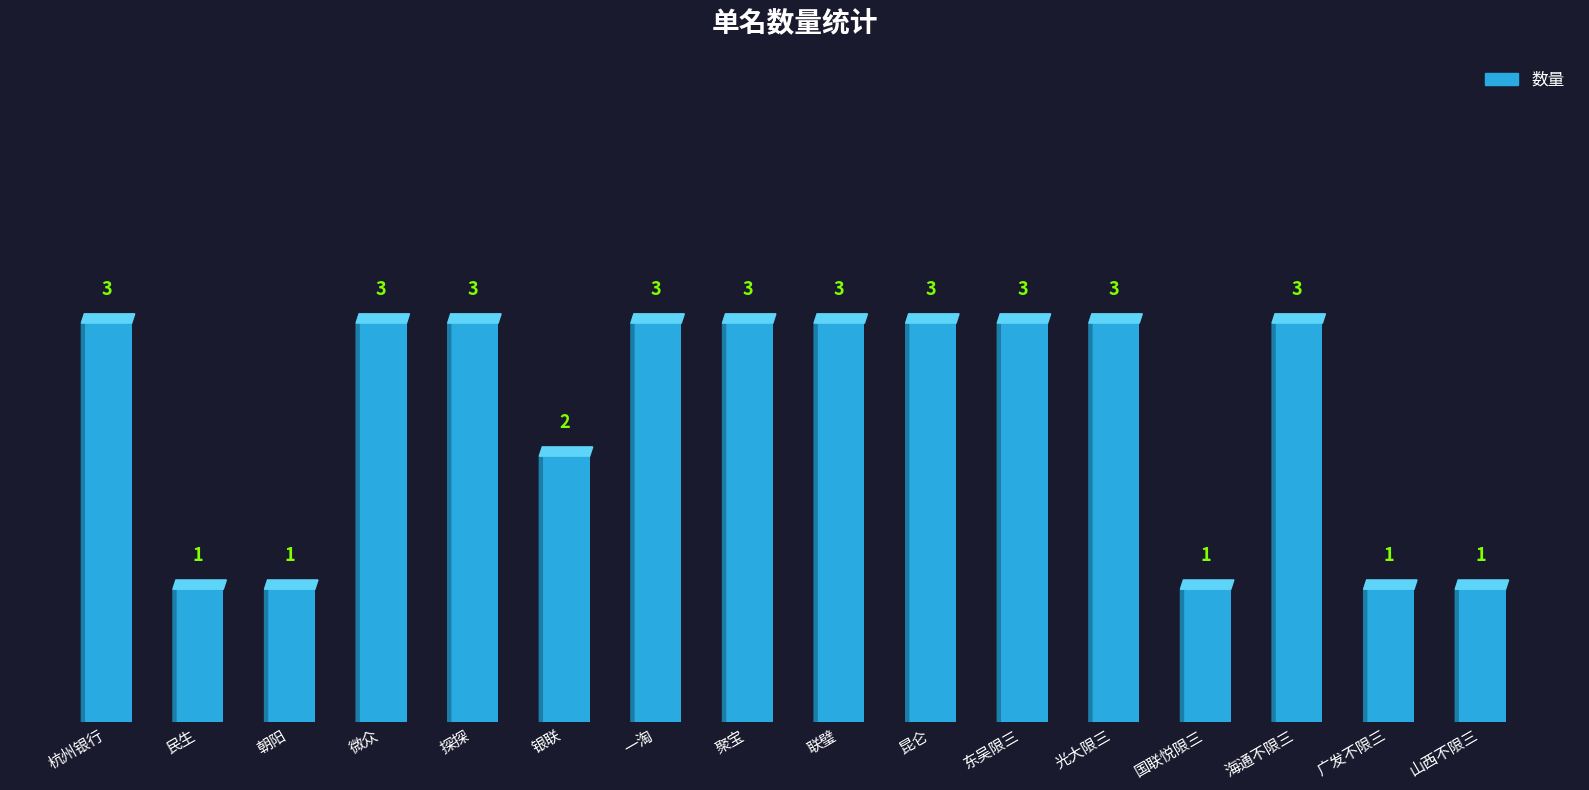

What is the ratio of the value at 民生 to the value at 广发不限三?

1.0